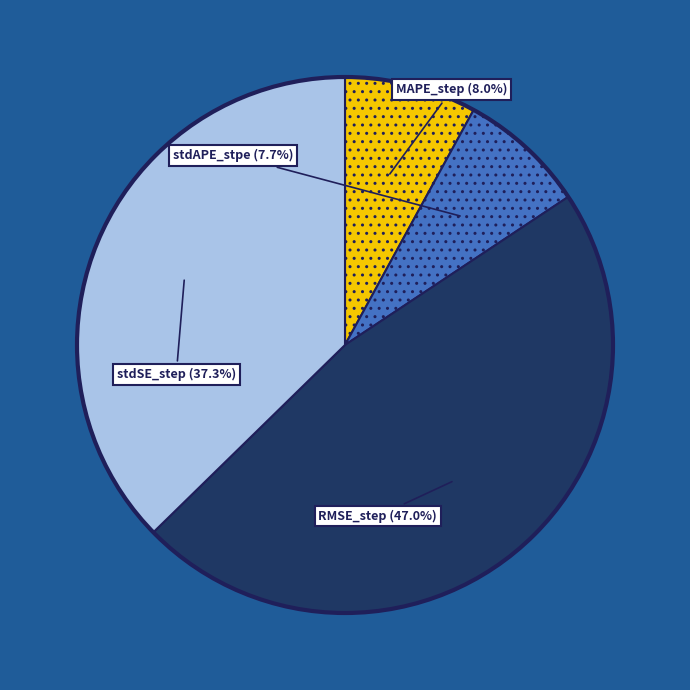

How many segments does this pie chart have?

4